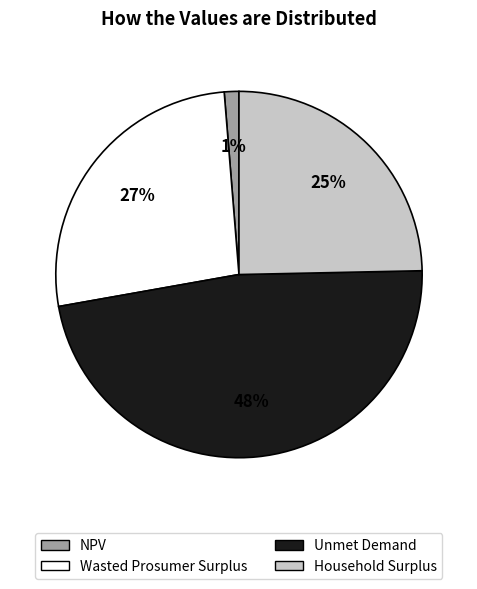

Between Household Surplus and Unmet Demand, which is larger?

Unmet Demand